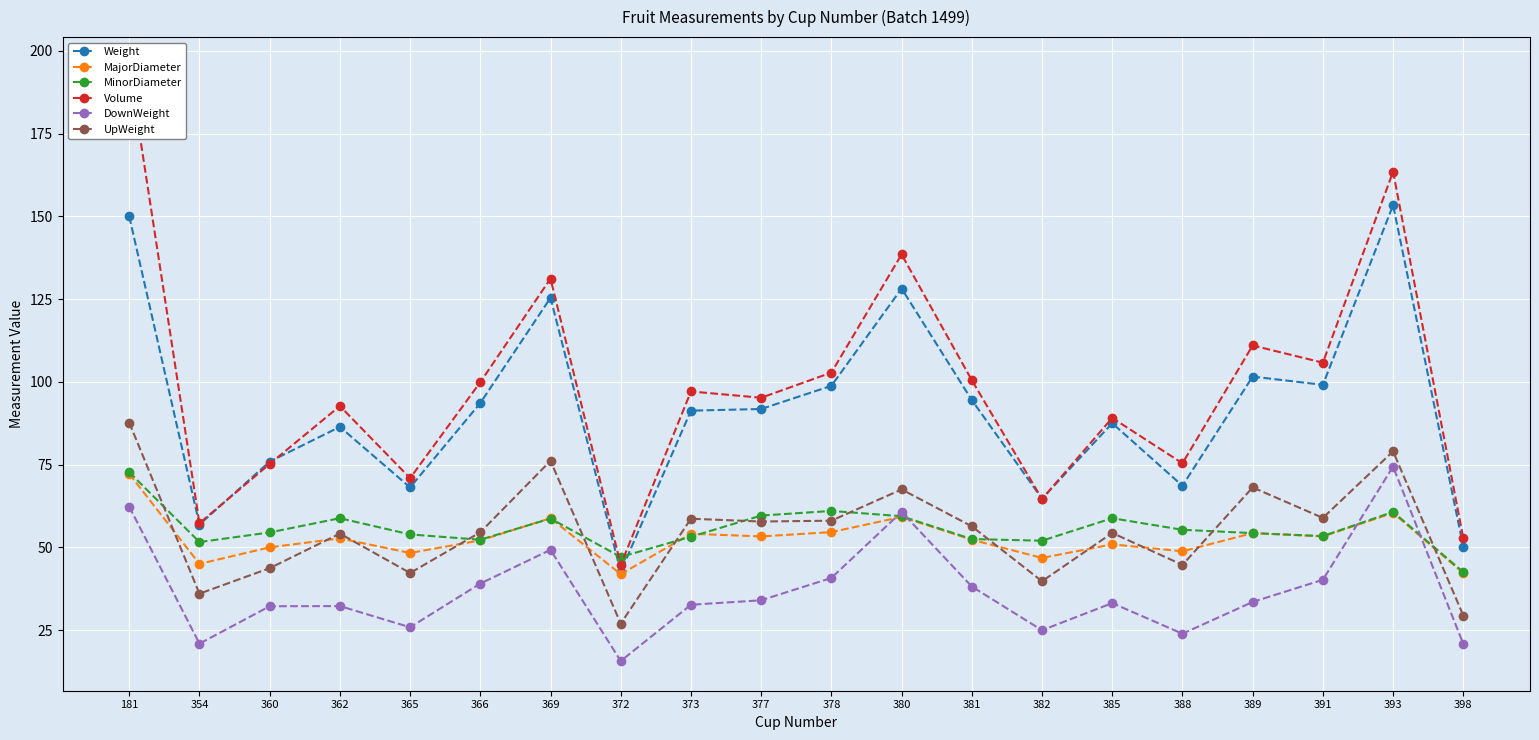

What is the highest value of the UpWeight series?

87.7